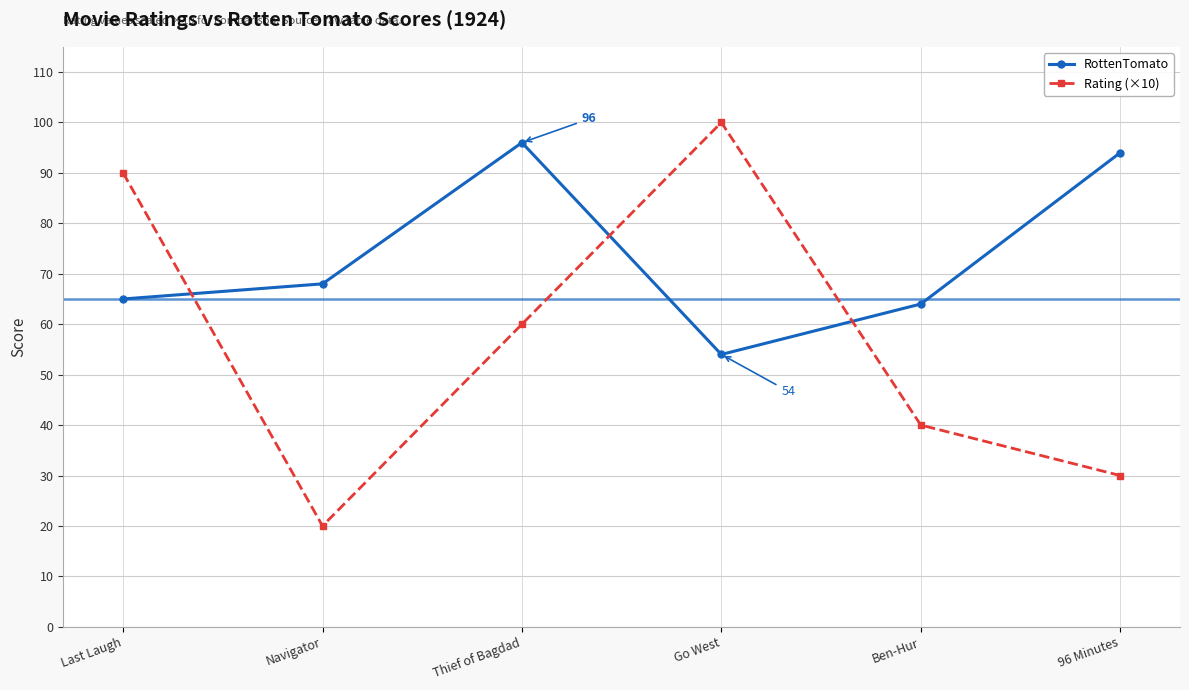

After their last crossing, which series has the higher values: RottenTomato or Rating (×10)?

RottenTomato